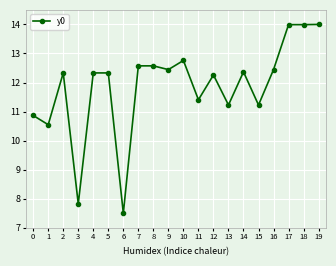

What is the value of the 19th point from the left?

14.0